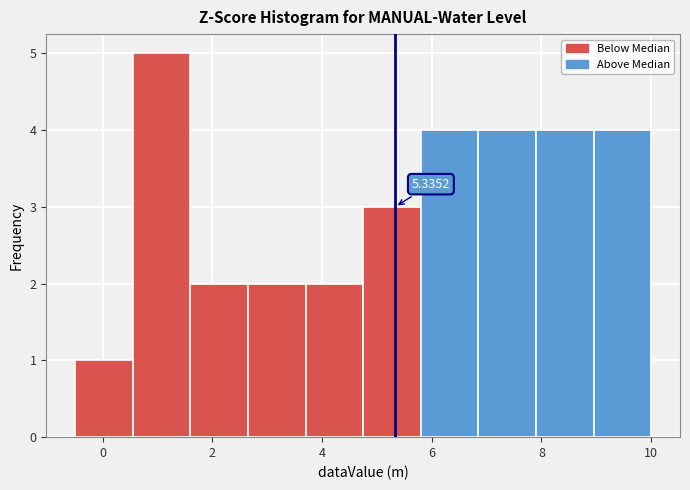

Which range on the x-axis has the tallest bar?

0.55 to 1.60